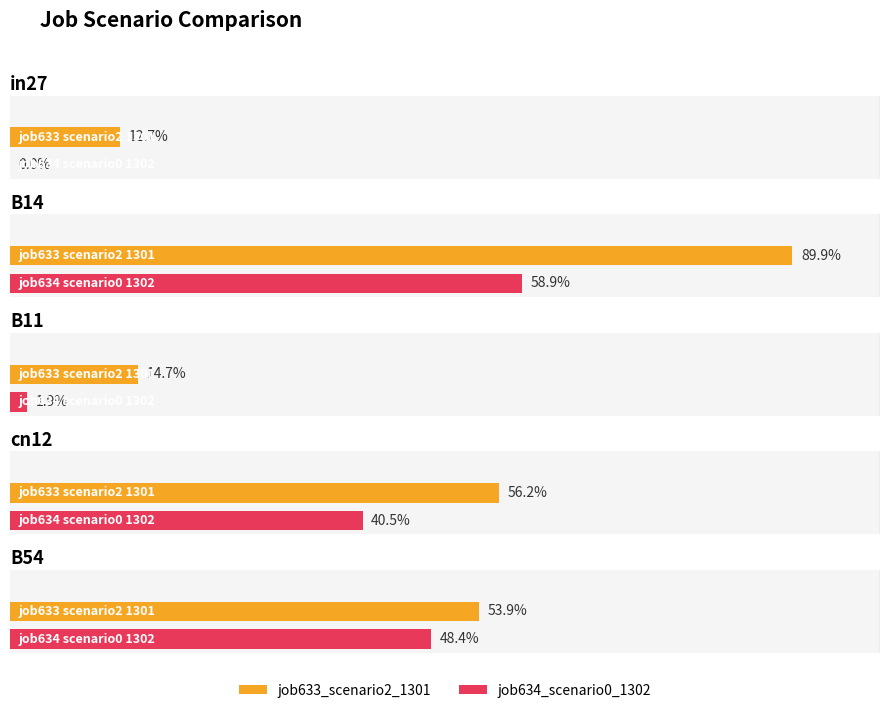

What is the label of the 2nd bar from the left?

B14